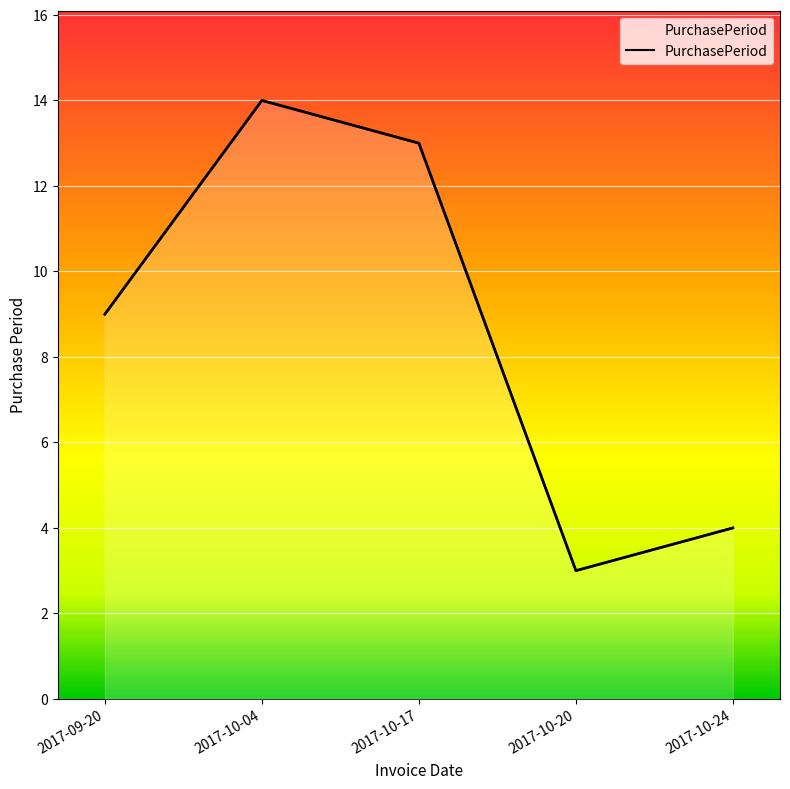

Rank the categories by value from lowest to highest.

2017-10-20, 2017-10-24, 2017-09-20, 2017-10-17, 2017-10-04